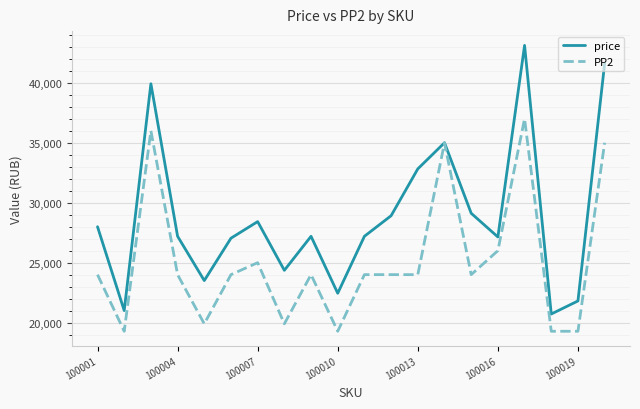

List the series in order of their overall mean, lowest first.

PP2, price